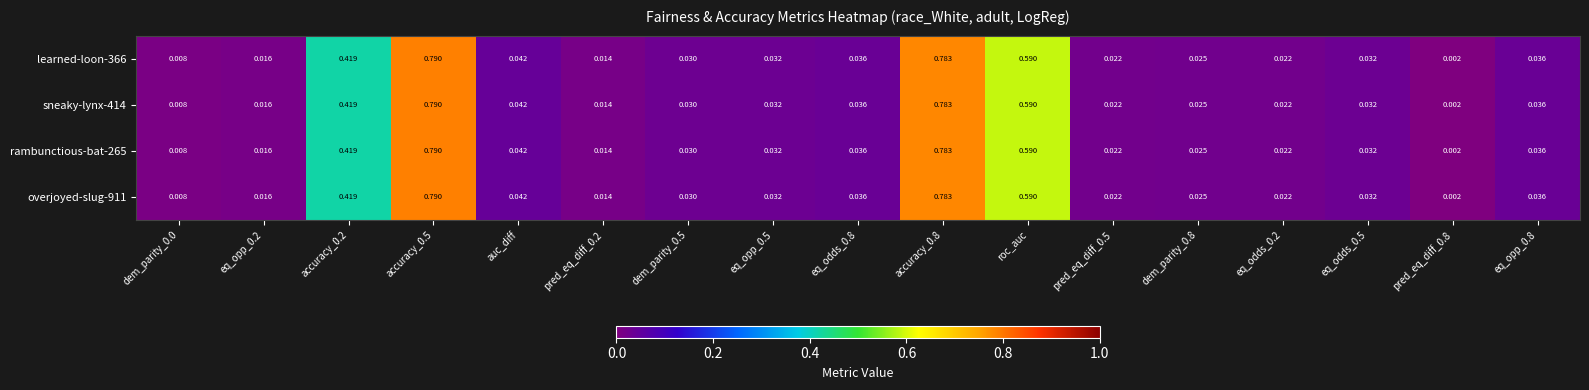

Is the value of rambunctious-bat-265 at pred_eq_diff_0.2 greater than the value of learned-loon-366 at pred_eq_diff_0.5?

No